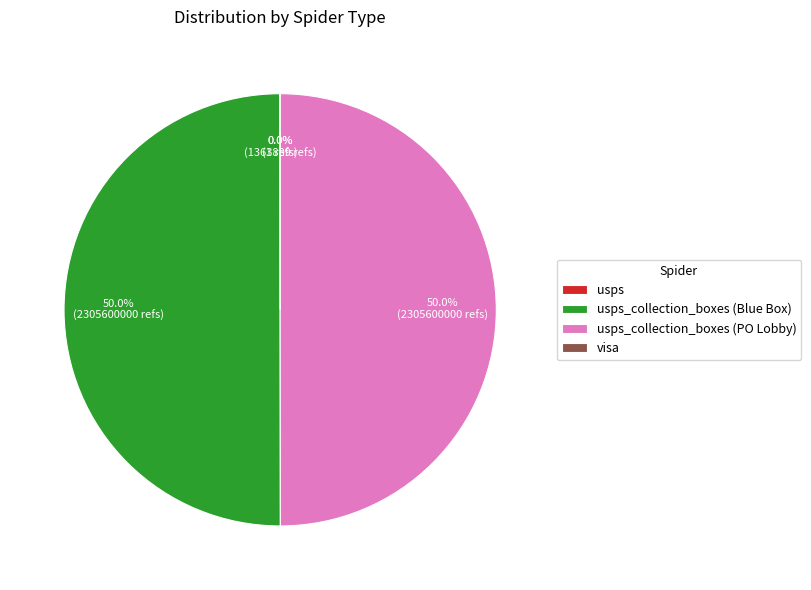

How many slices are in this pie chart?

4